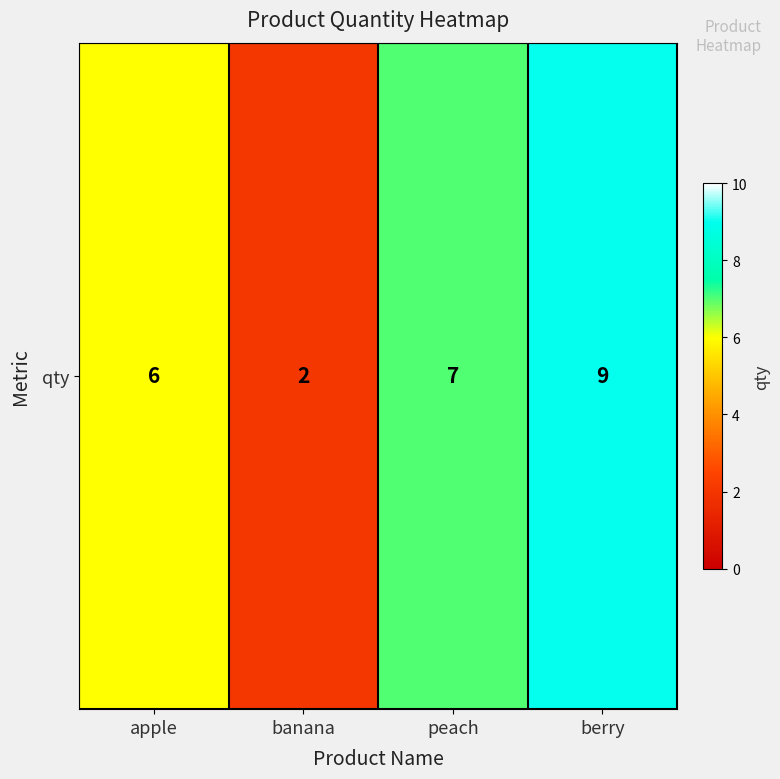

Reading right to left, extract all data points from this chart.

9	7	2	6